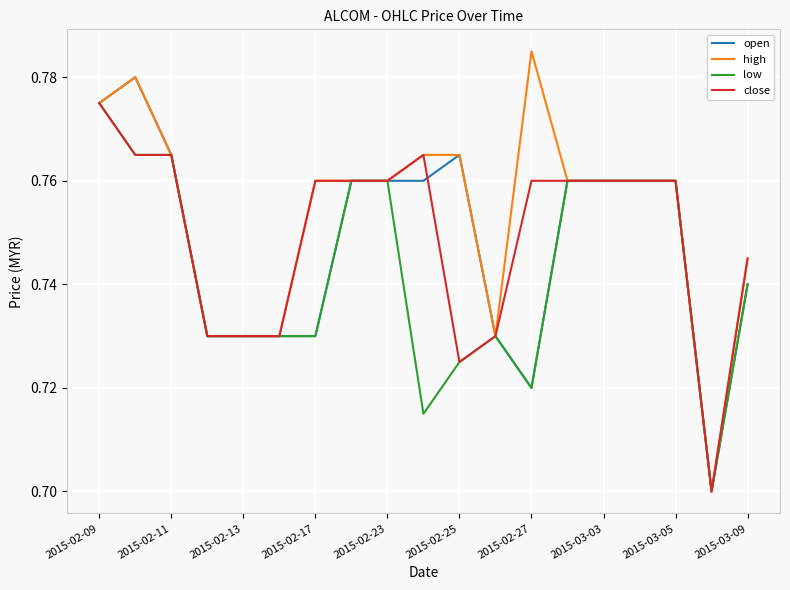

Which series has the largest range (max minus min)?

high